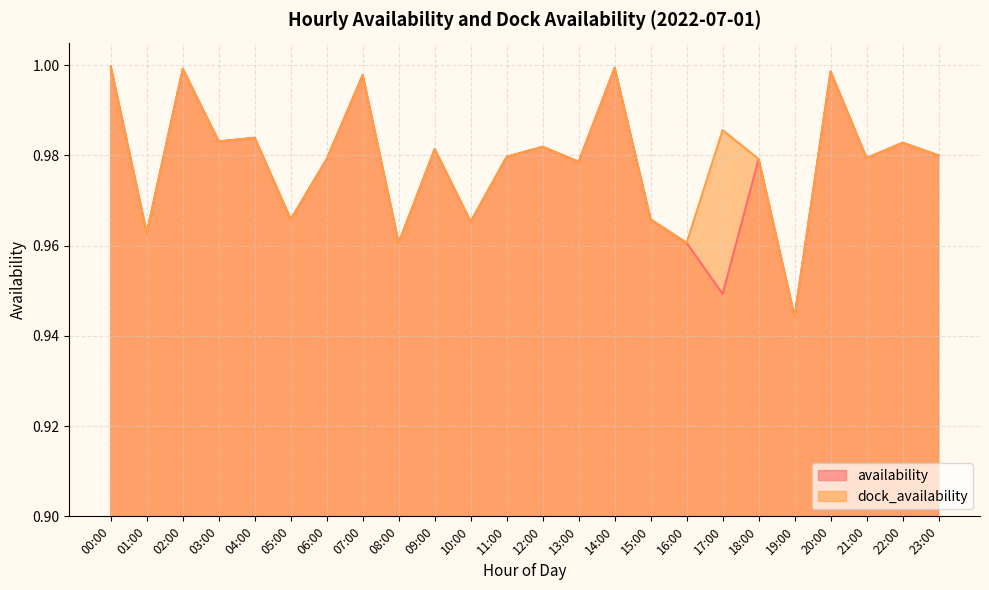

What is the difference between the second highest and minimum values in the dock_availability series?

0.1